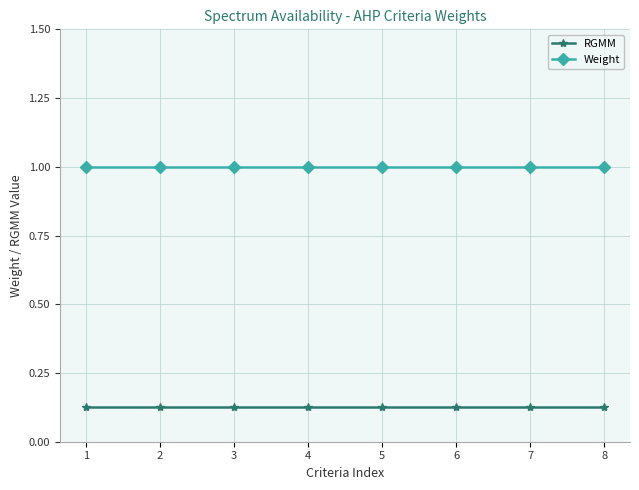

Rank the series by their average value, from highest to lowest.

Weight, RGMM